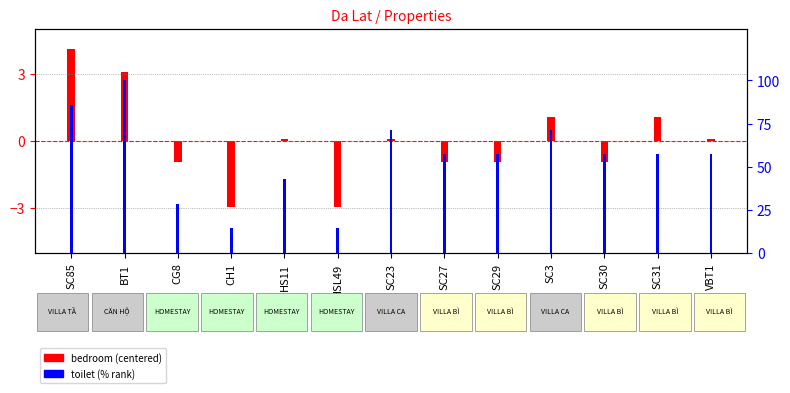

Which series has the widest spread of values?

toilet (% rank)